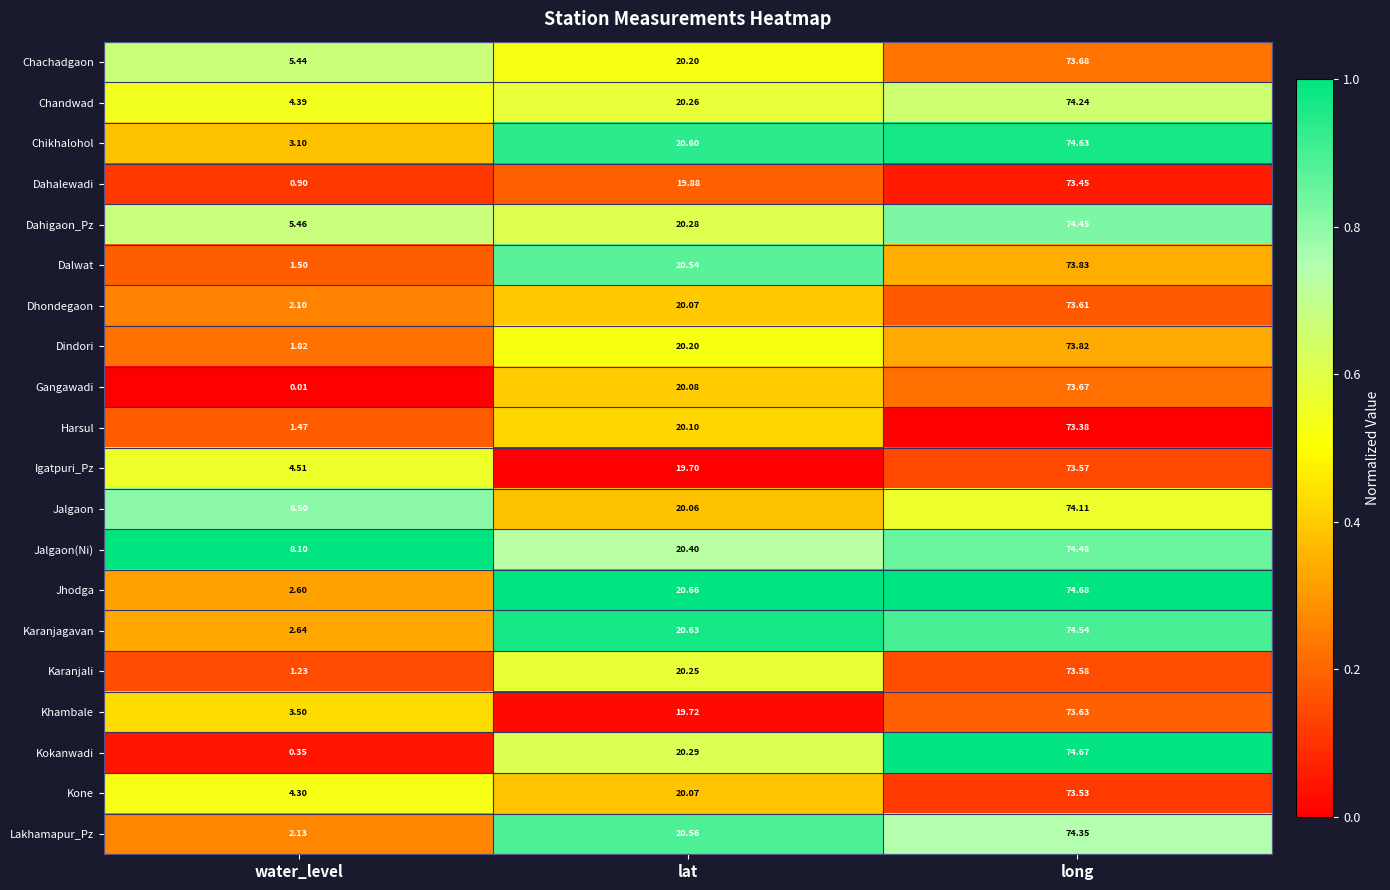

At which label is Jalgaon closest to 40?

lat